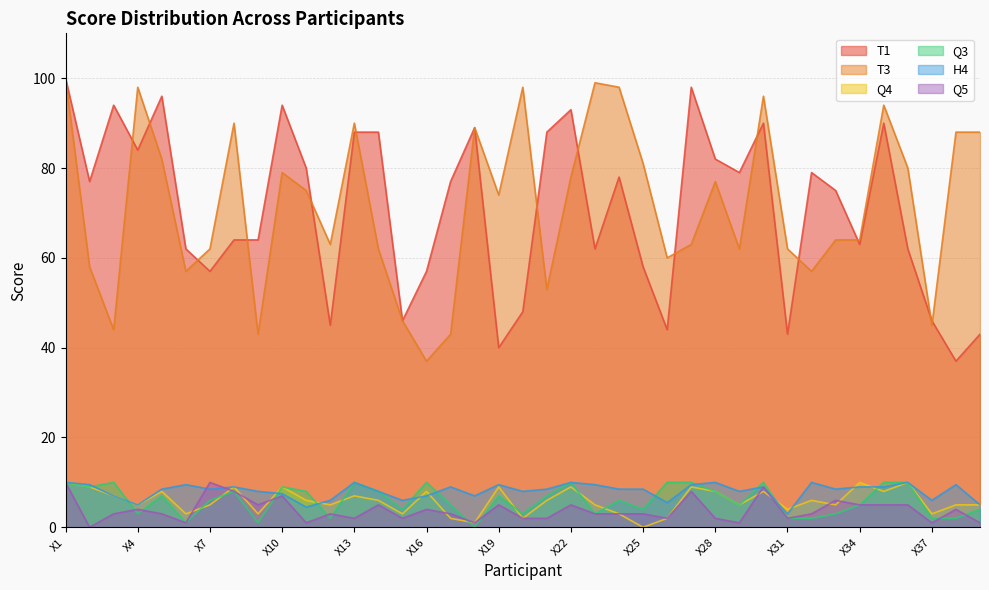

Count the Q5 values in the range 2 to 5.

25